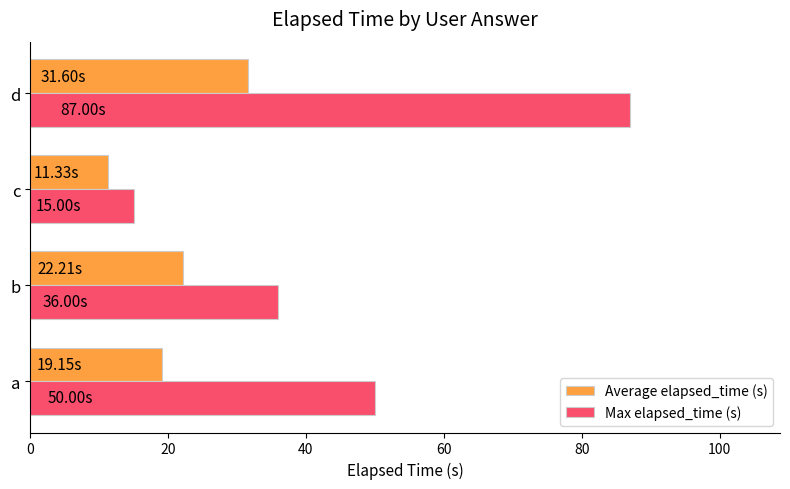

What is the difference between the maximum and second lowest values in the Max elapsed_time (s) series?

51.0